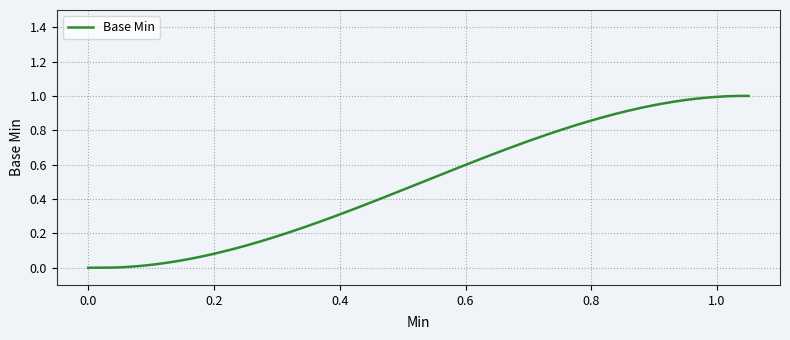

Rank the categories by value from lowest to highest.

0, 0, 0, 1, 1